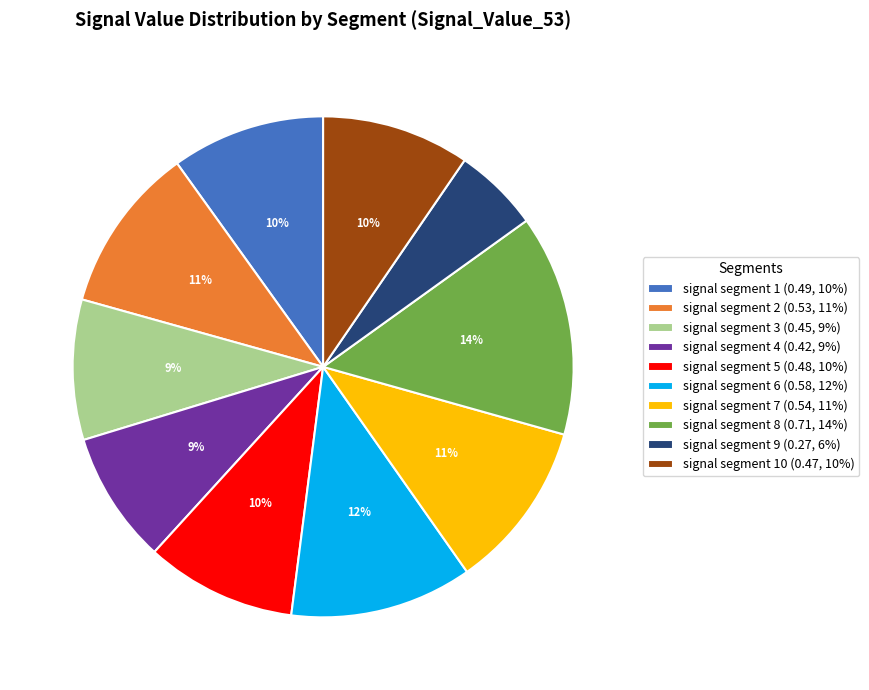

To the nearest percent, what portion does signal segment 1 (0.49, 10%) represent?

10%